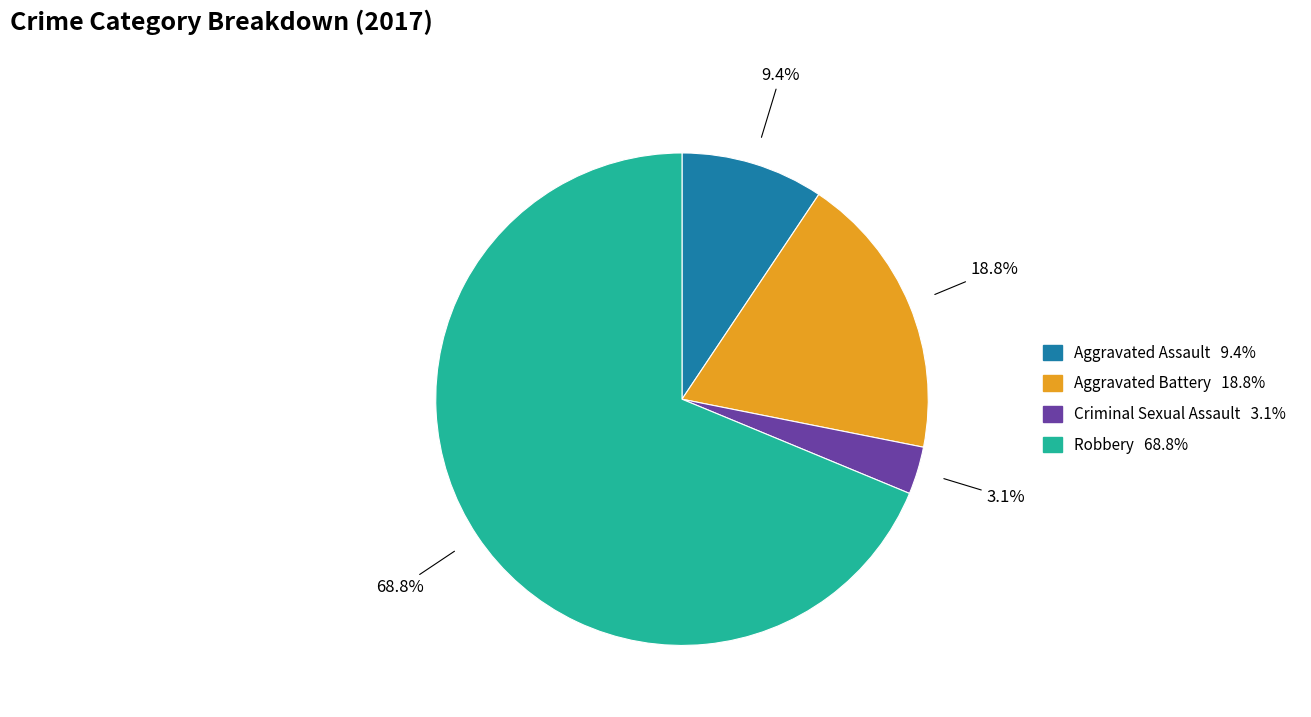

Which category has the biggest portion of the pie?

Robbery